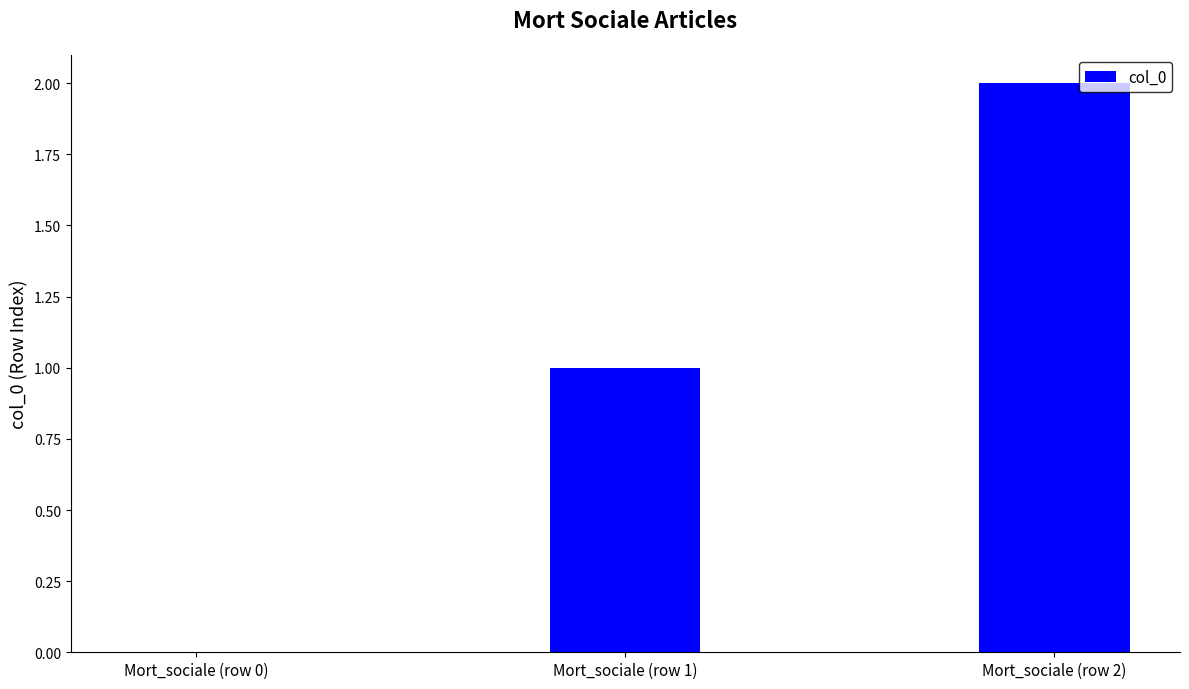

What is the sum of all values?

3